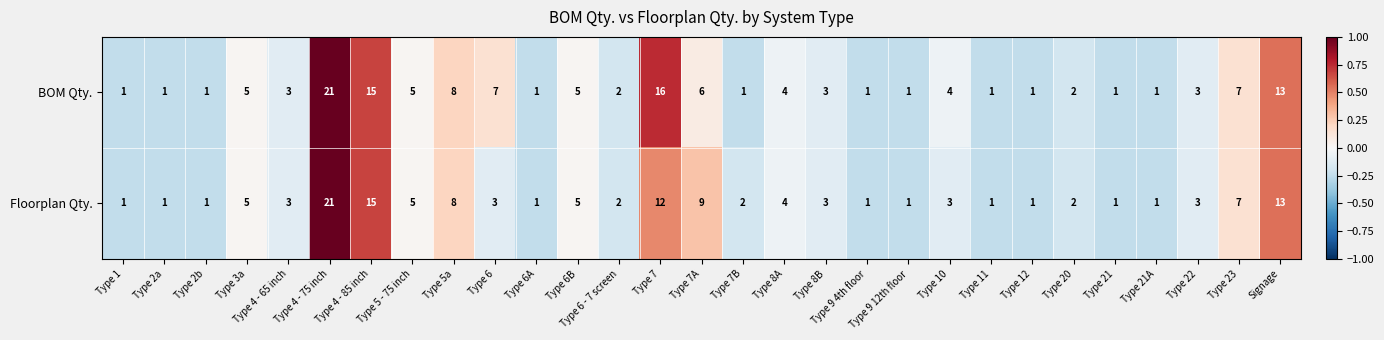

What is the smallest value displayed?

1